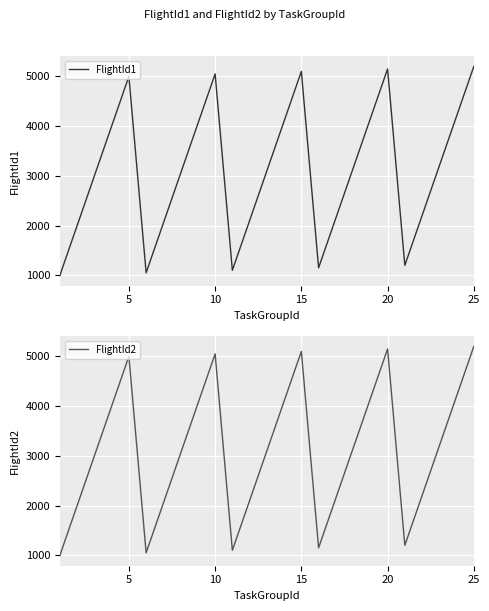

What is the average value of the FlightId1 series?

3100